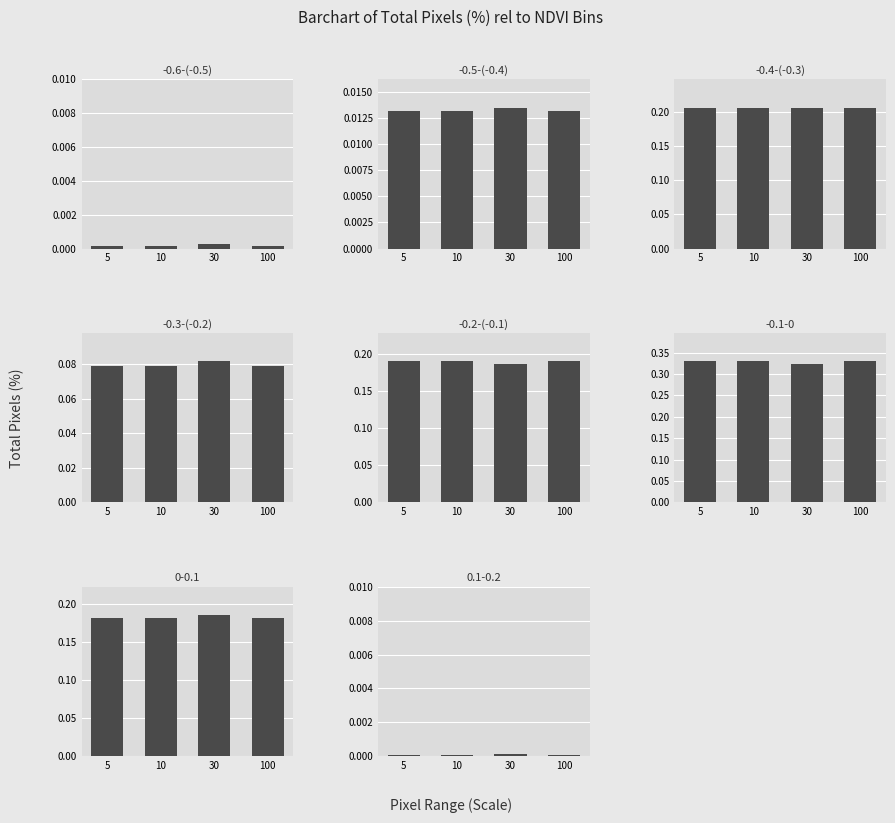

How many categories are shown in the chart?

4